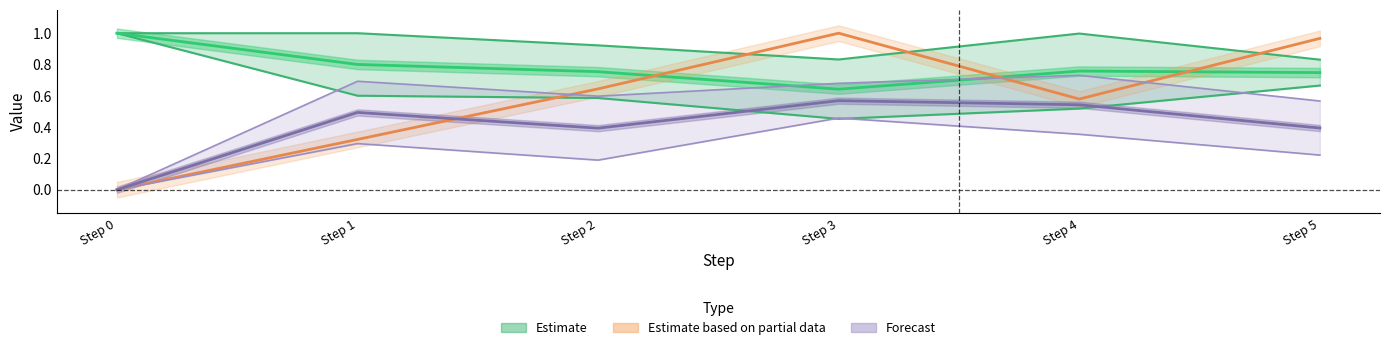

Which has a higher value, Step 0 or Step 1?

Step 1